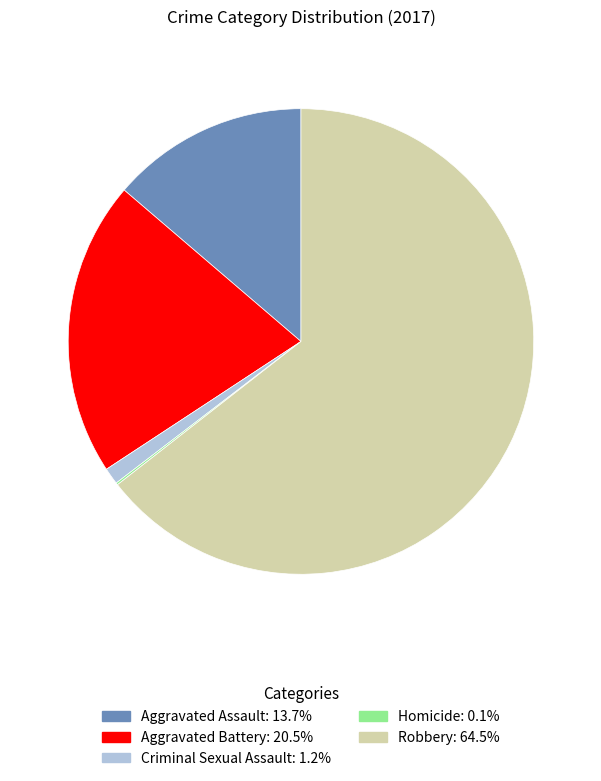

Approximately how many times larger is the value at Aggravated Battery compared to Robbery?

0.3